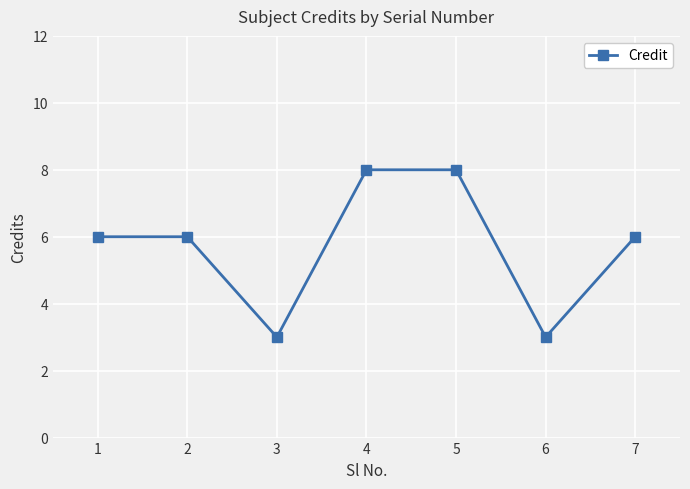

Reading left to right, what are all the values shown in this chart?

1=6	2=6	3=3	4=8	5=8	6=3	7=6